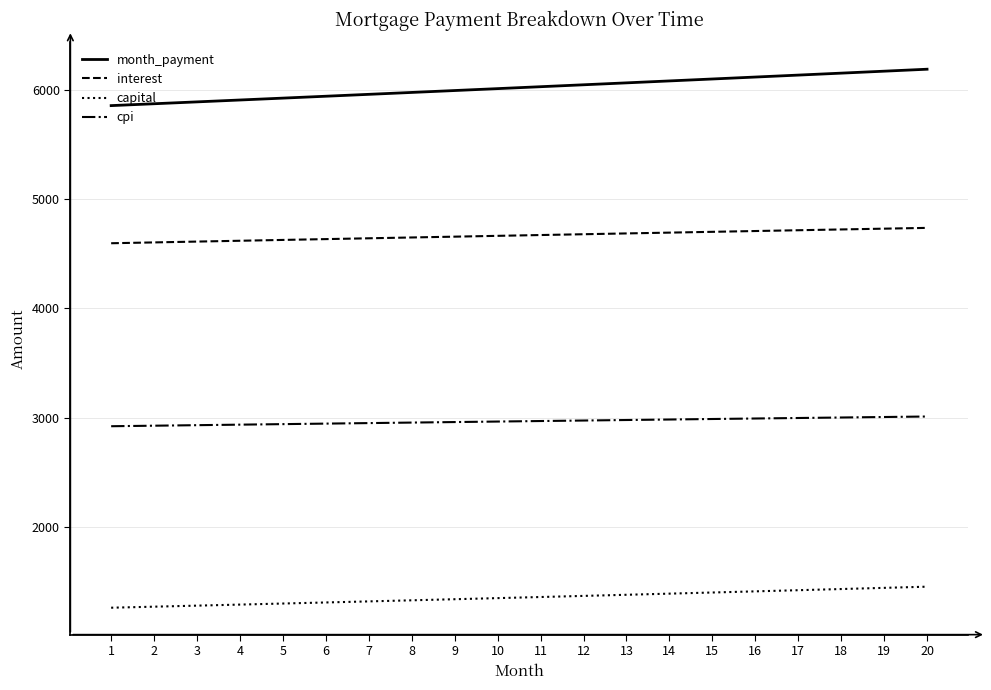

The value of interest at 3 is 4611.9. True or false?

True